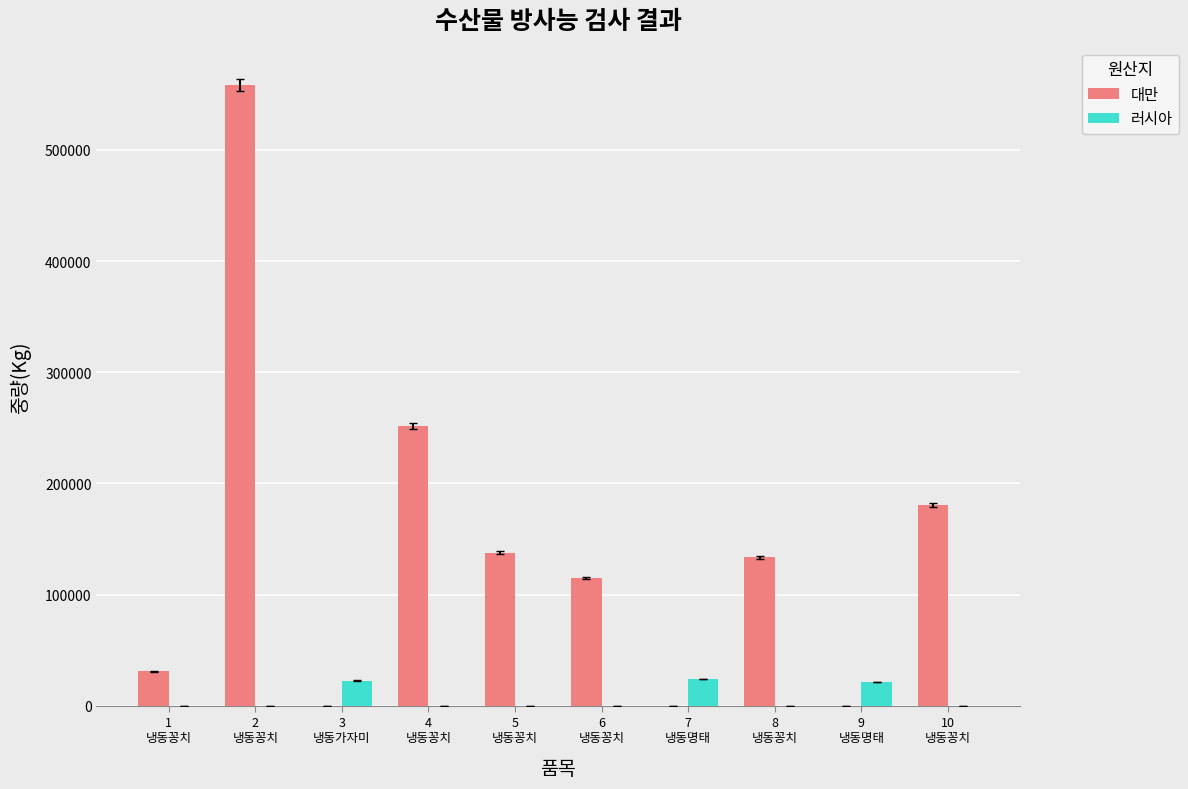

Which series has the largest total across all categories?

대만